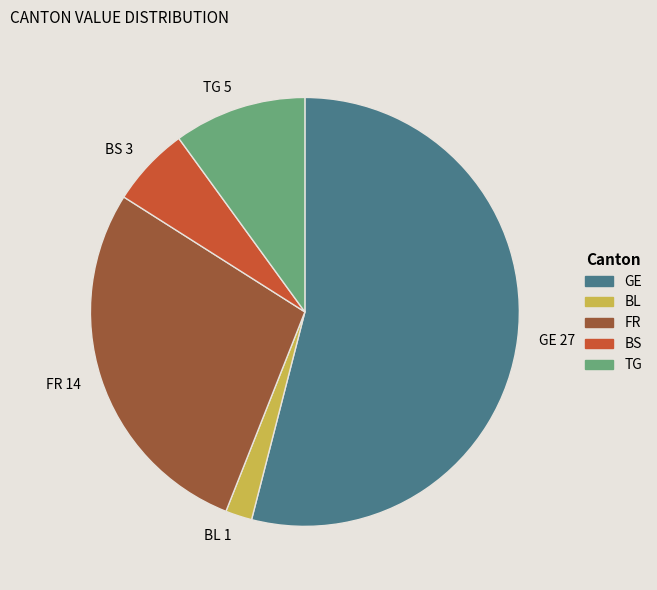

Rank the categories by value from highest to lowest.

GE, FR, TG, BS, BL